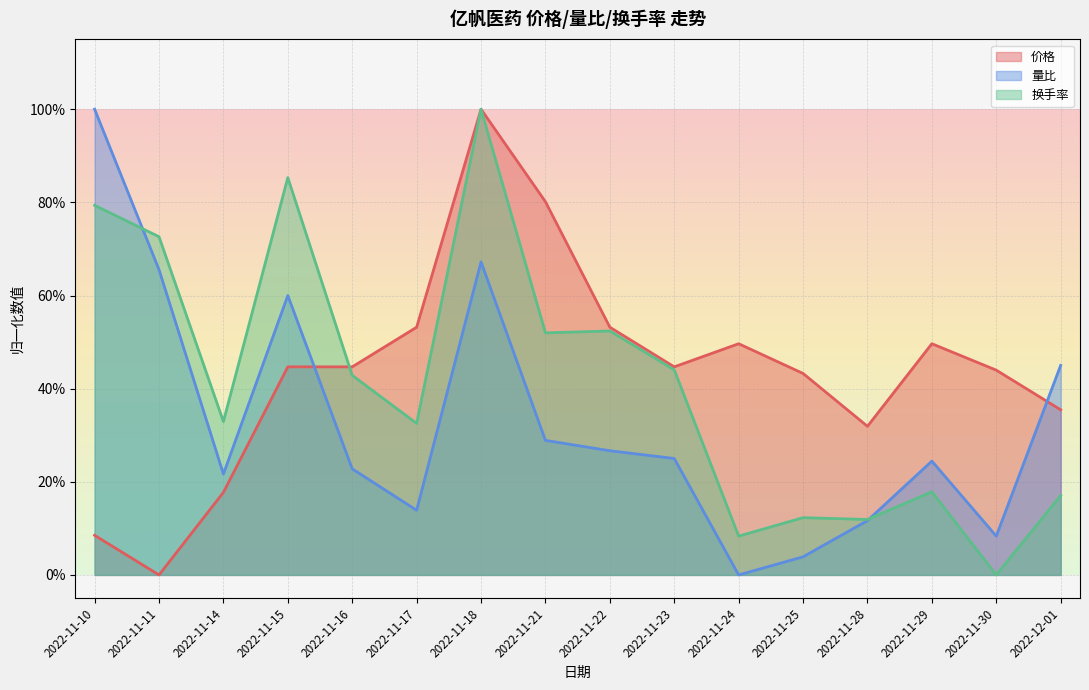

At which label is 价格 closest to 0?

2022-11-11